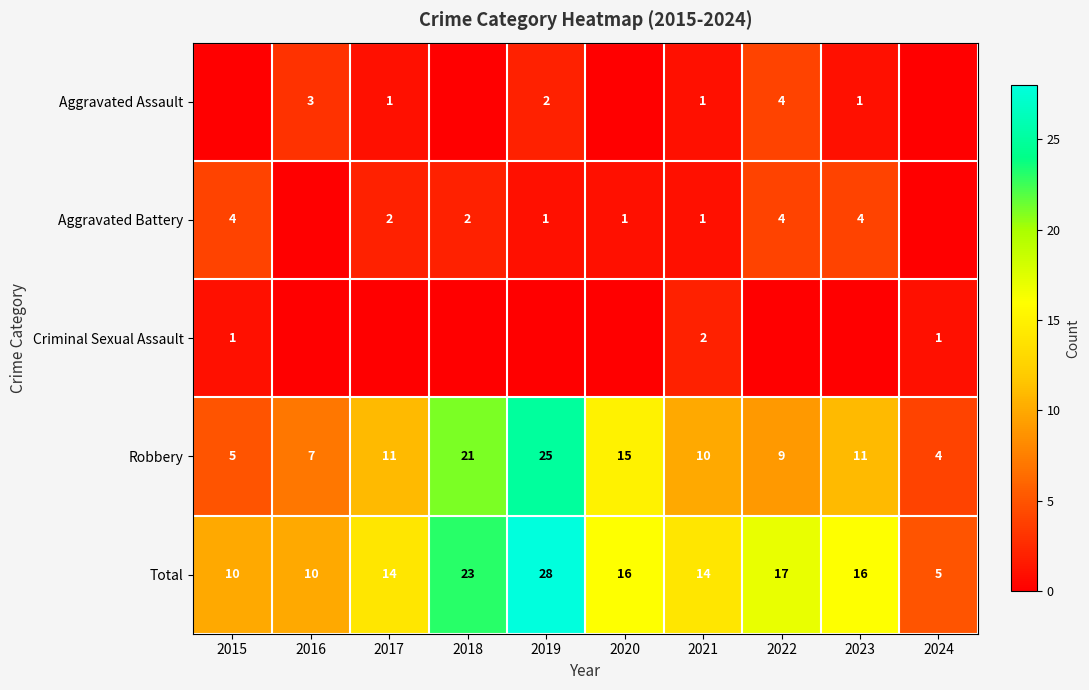

What is the sum of the Aggravated Battery values at 2019 and 2015?

5